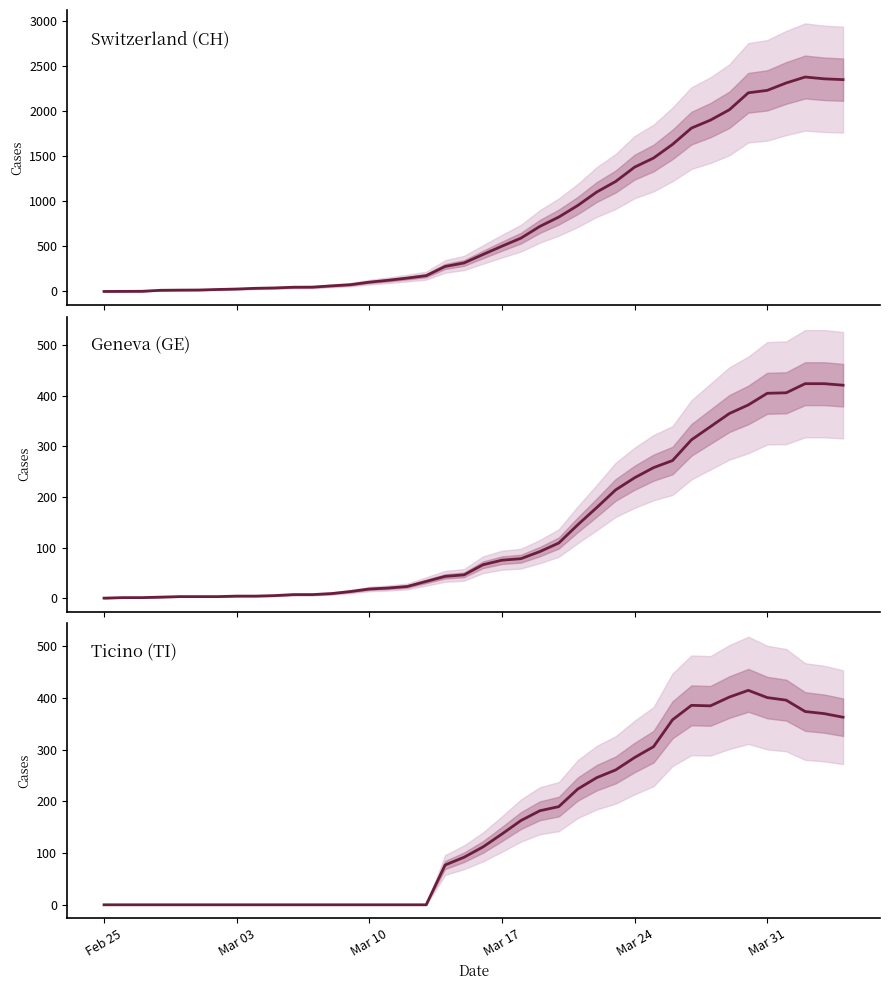

Is this an area chart (filled region under the line)?

No